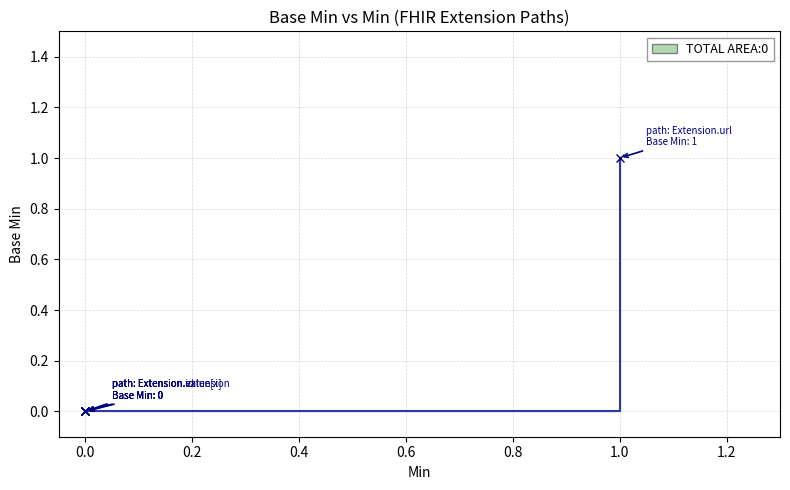

What is the greatest value displayed?

1